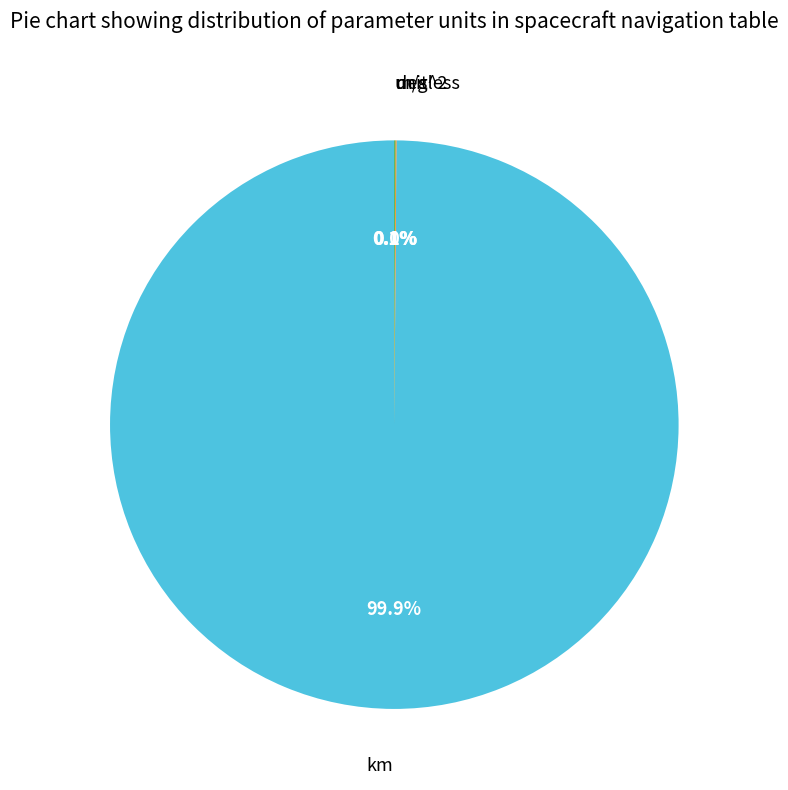

Which category has the biggest portion of the pie?

km